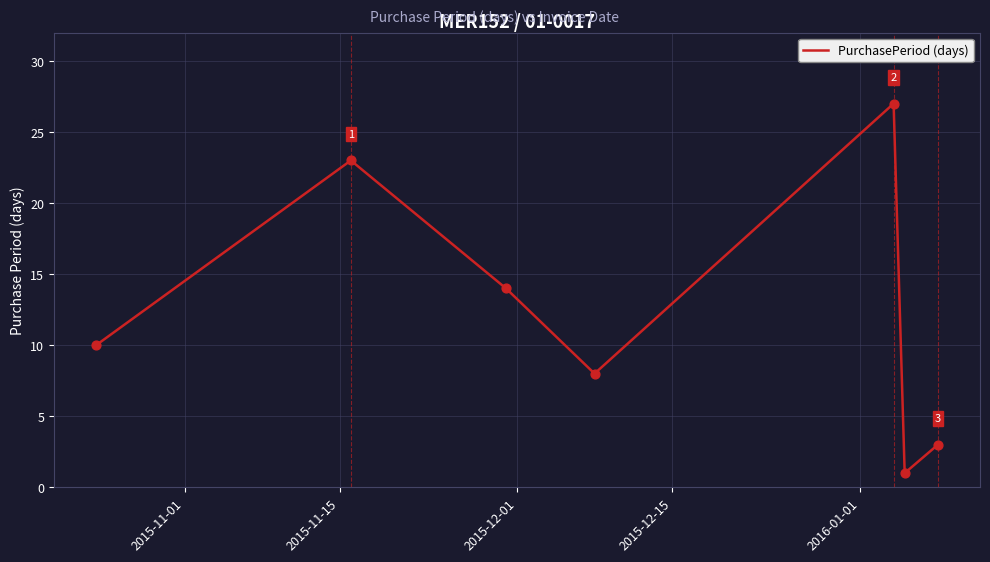

How many interior local peaks (higher than both neighbors) does the data have?

2